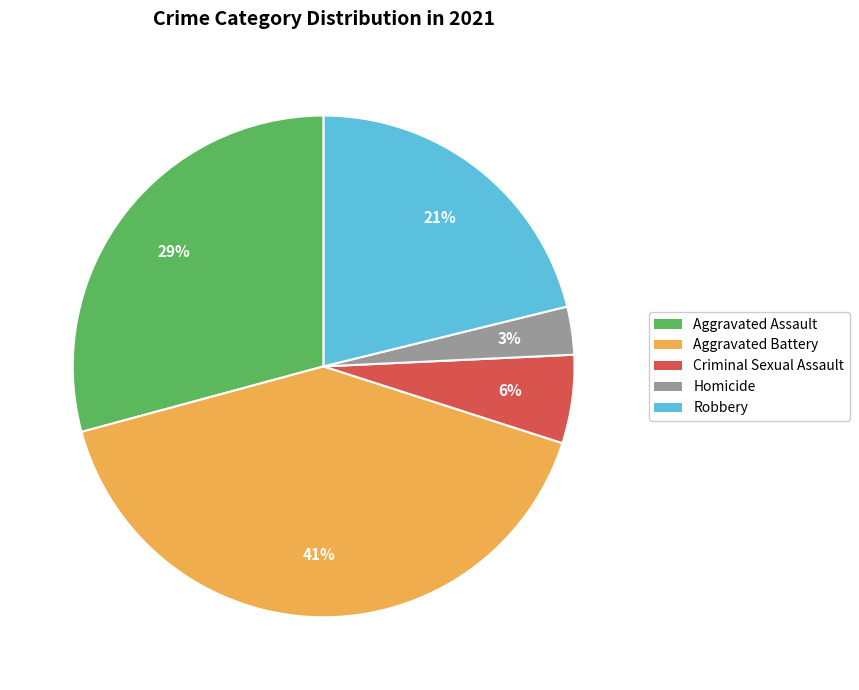

What percentage is the Aggravated Battery slice, to the nearest percent?

41%